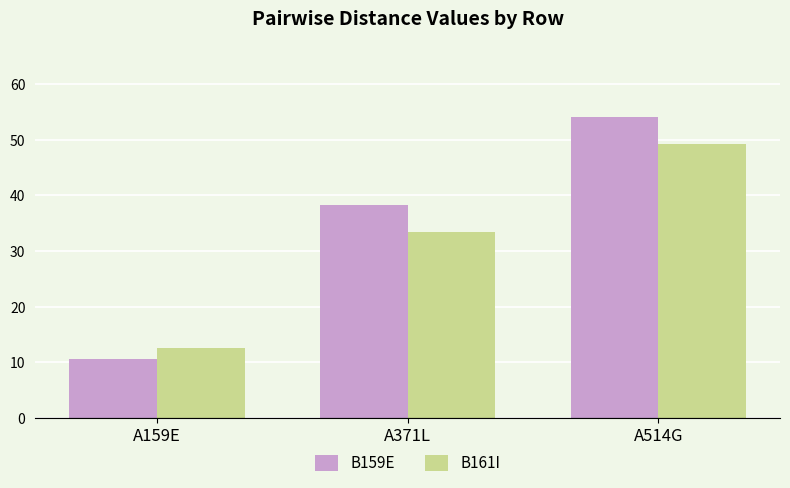

What is the approximate value of B161I at A514G?

49.3